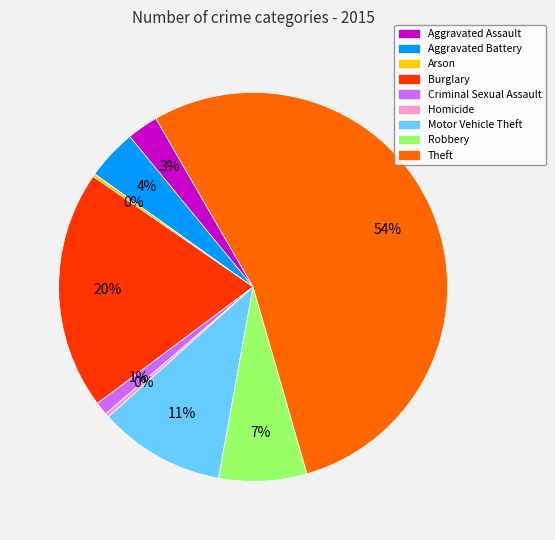

To the nearest percent, what is the difference between the largest and smallest slice percentages?

54%